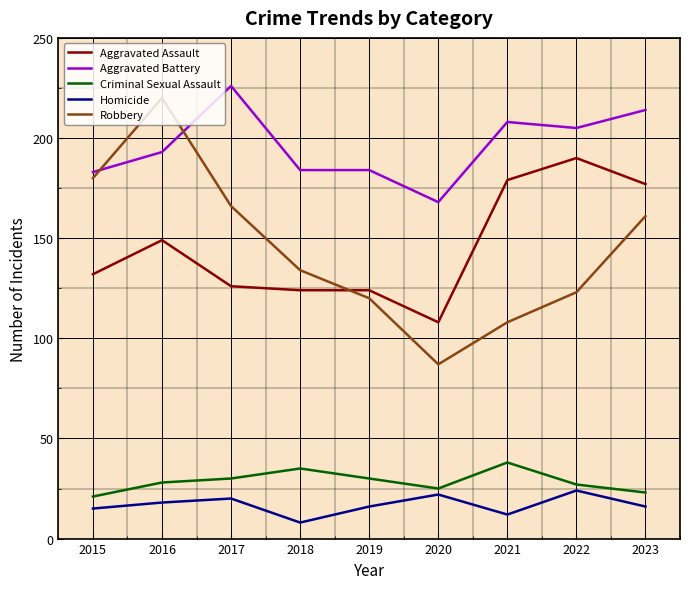

Which series changed the most between 2022 and 2023?

Robbery